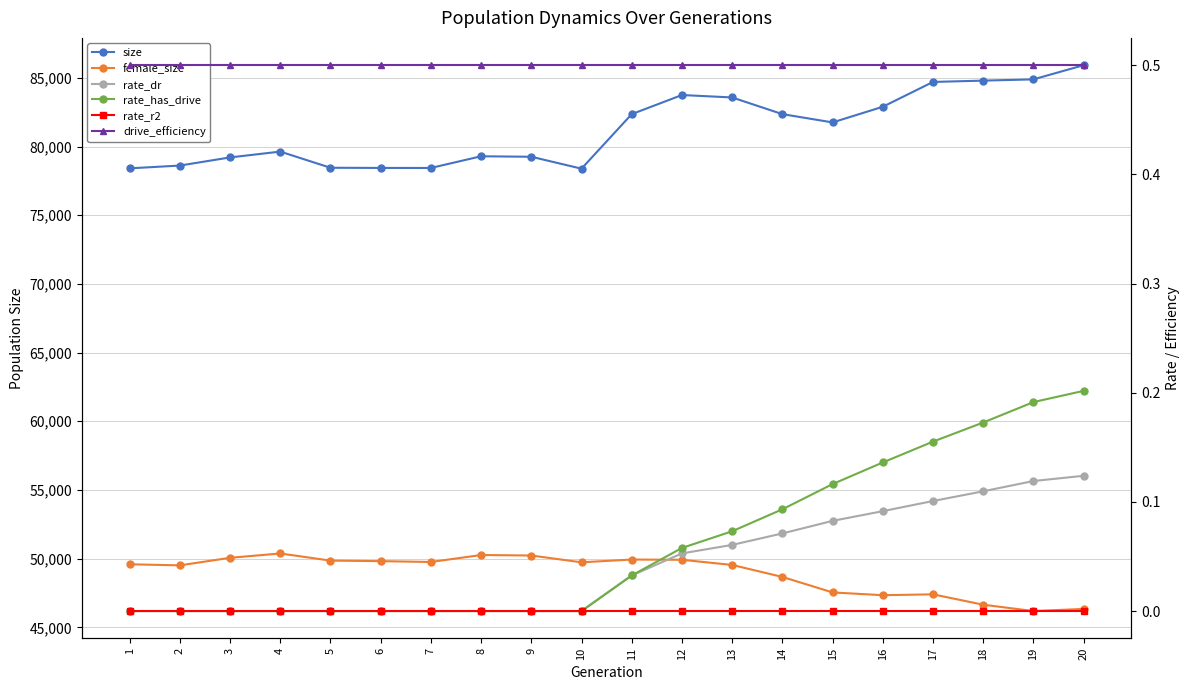

True or false: rate_has_drive has more than 0 points higher than both neighbors.

False